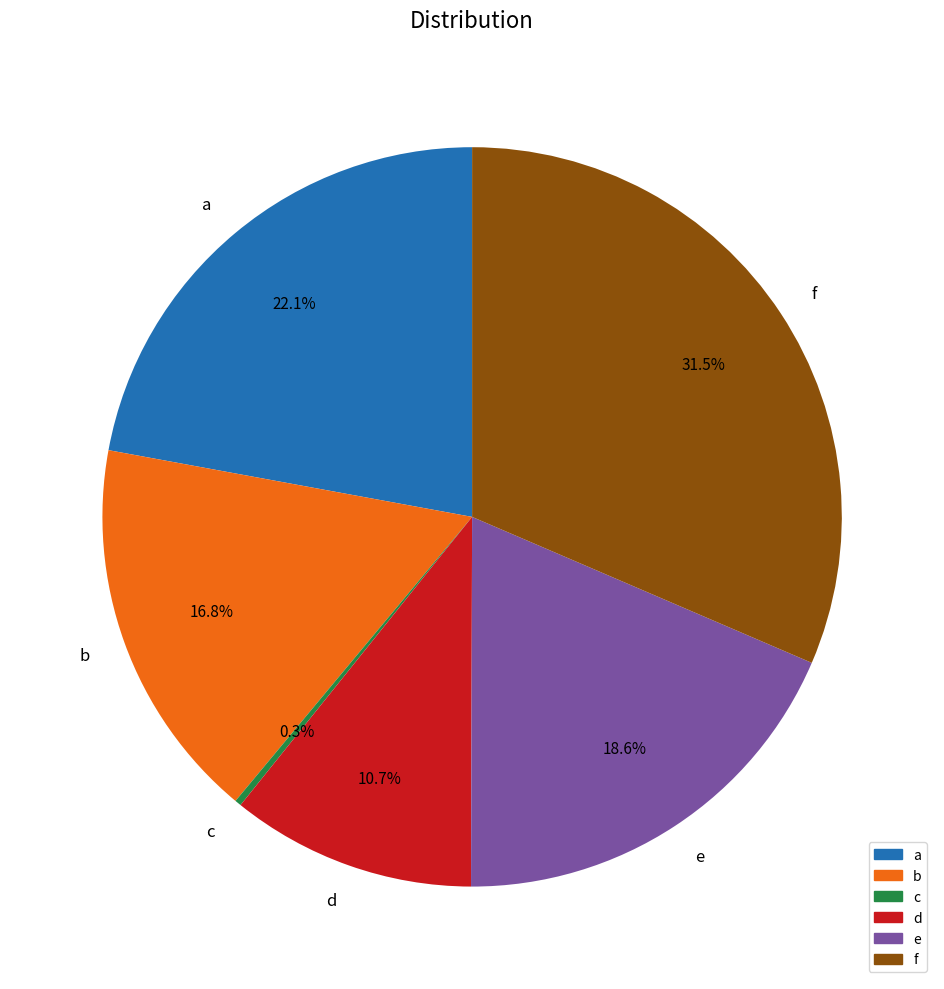

How many segments does this pie chart have?

6